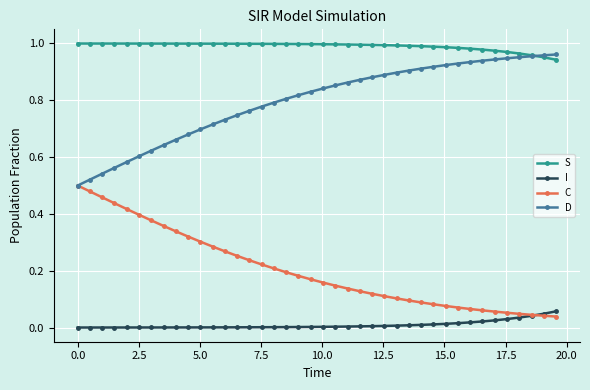

True or false: I and D intersect in this chart.

False